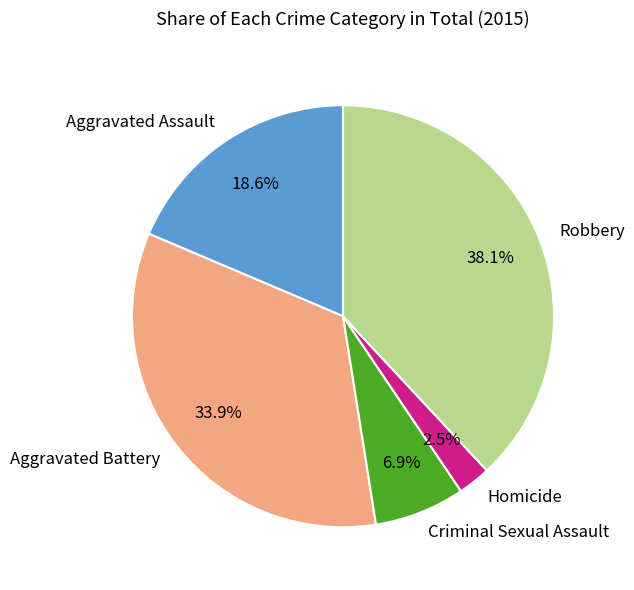

To the nearest percent, what percentage of the pie is Aggravated Assault?

19%